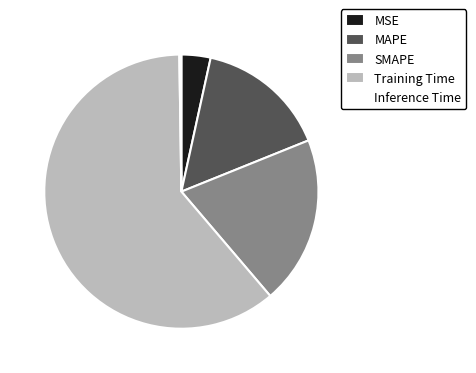

Is the sum of MSE and Training Time greater than half?

Yes